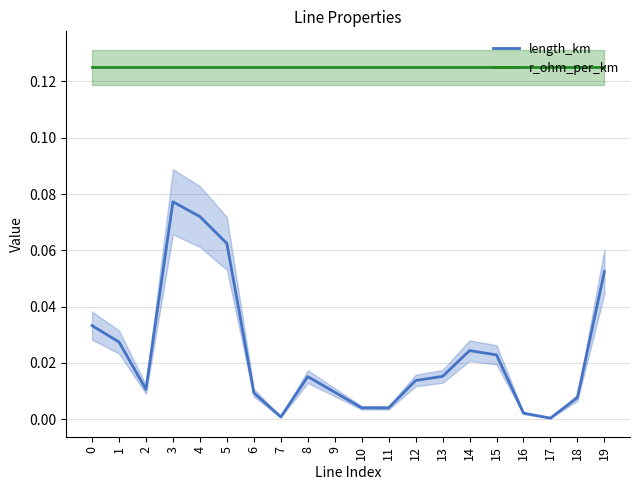

What is the average value of the r_ohm_per_km series?

0.1